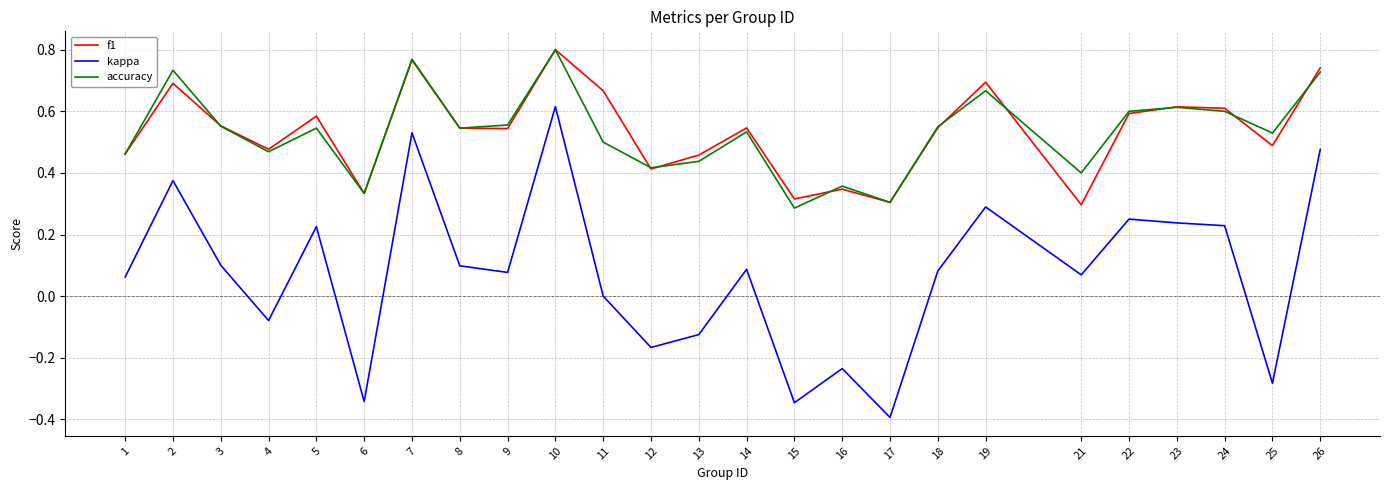

Is the value of accuracy at 16 greater than the value of f1 at 23?

No